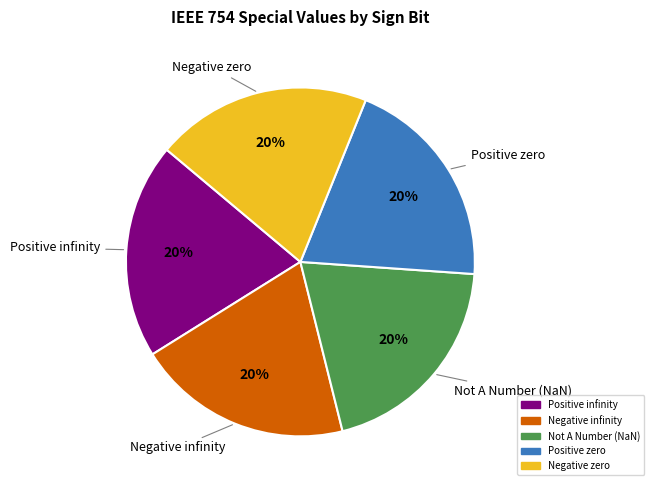

Is there any slice that represents more than half of the pie?

No